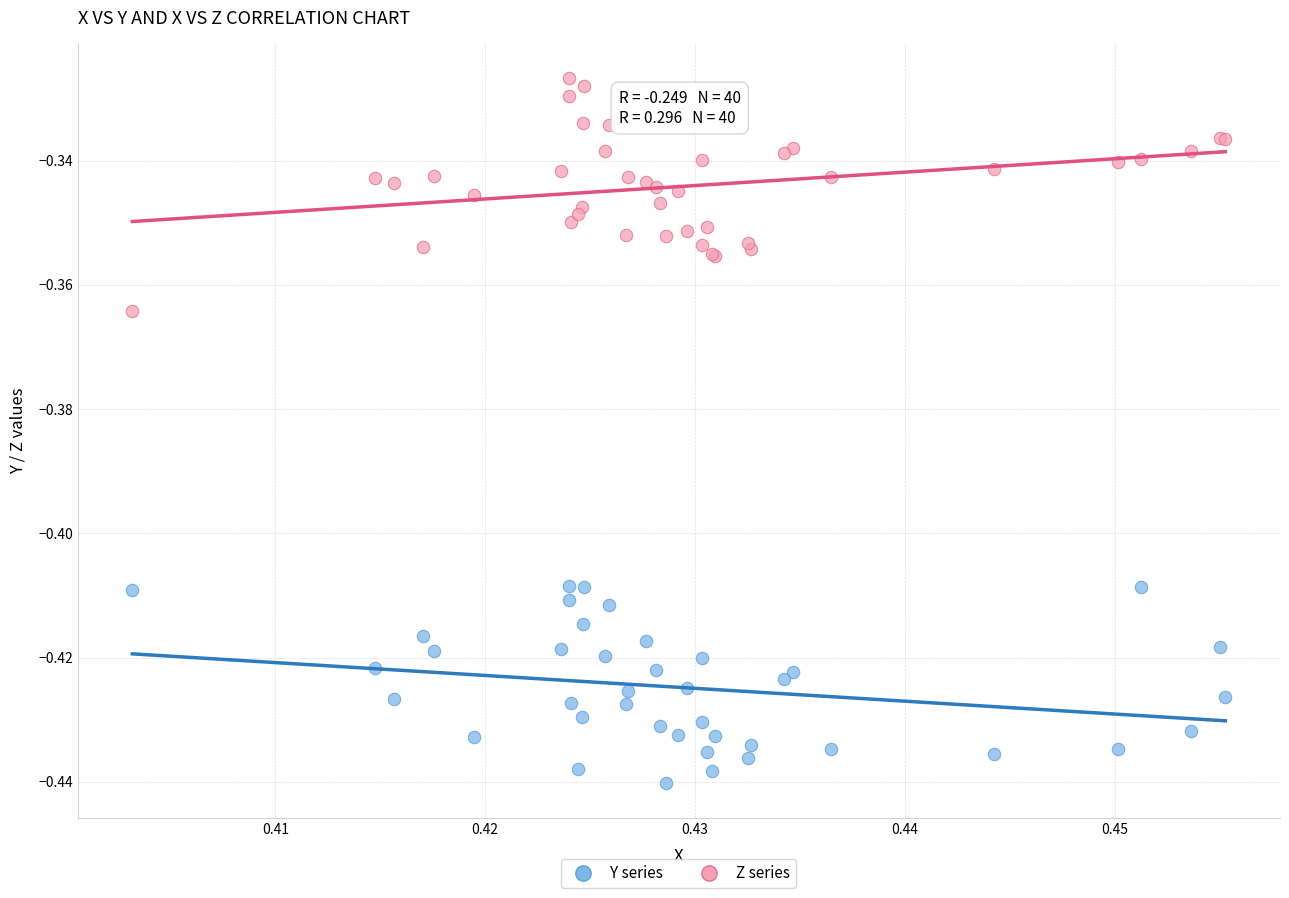

Which series contains the highest Y value?

Z series